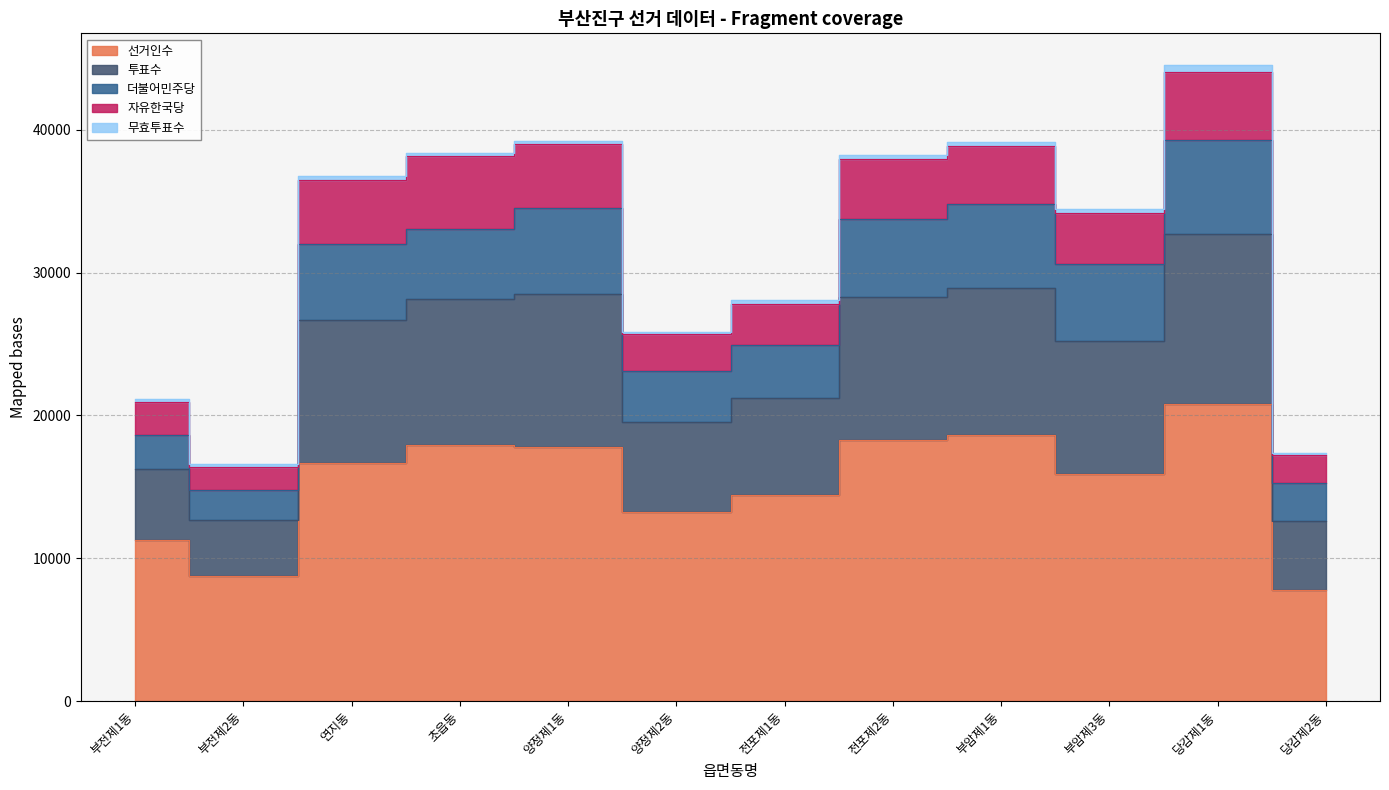

The 선거인수 series shows 6735 at 초읍동. True or false?

False